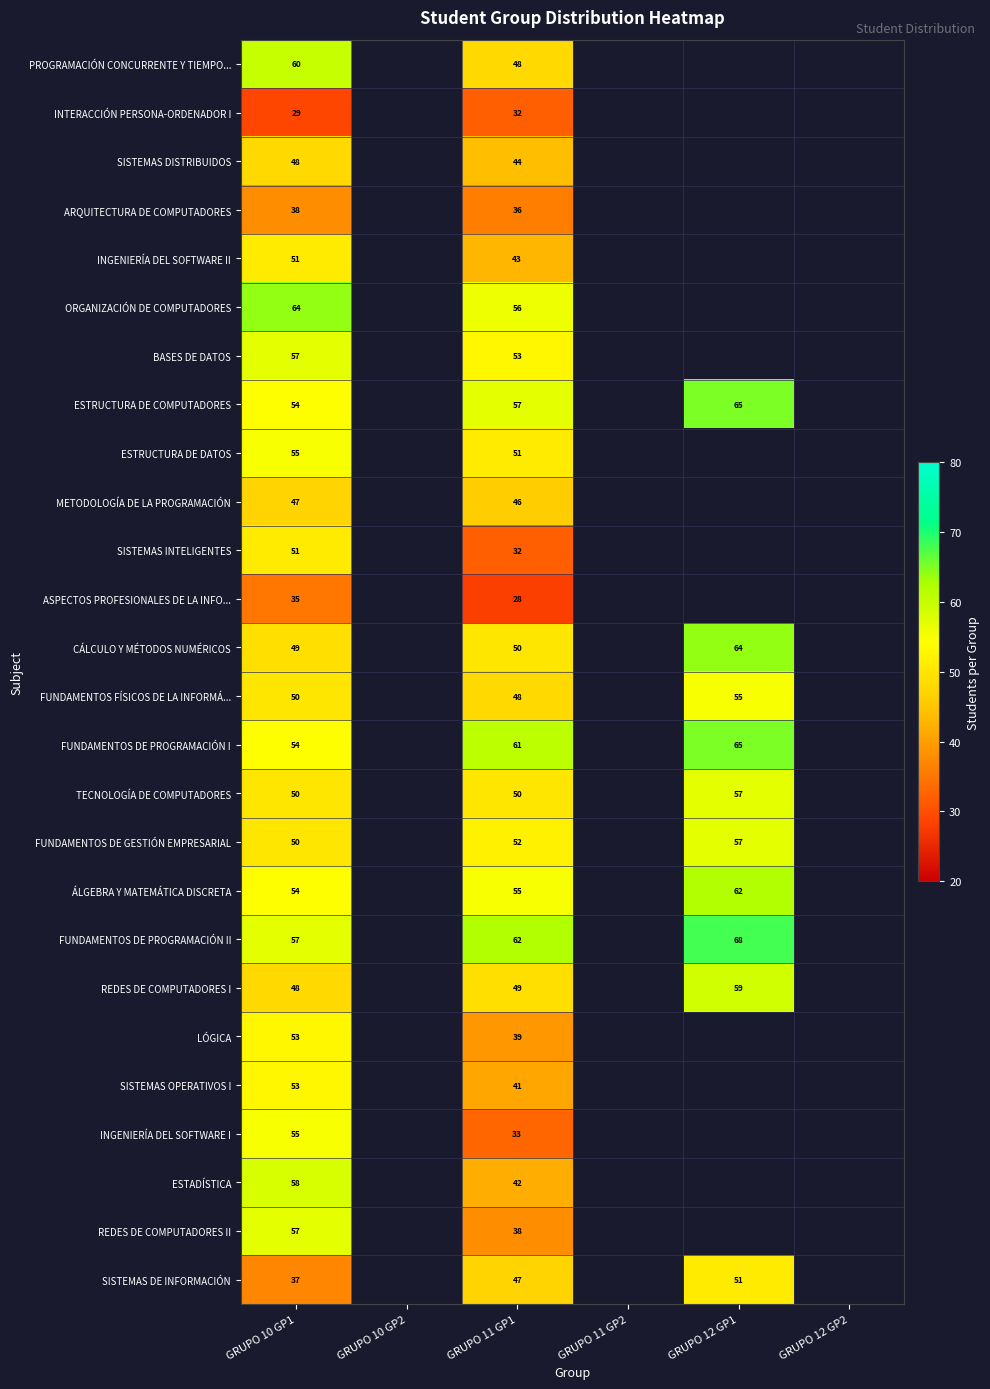

What is the spread (max minus min) of values at GRUPO 10 GP1?

35